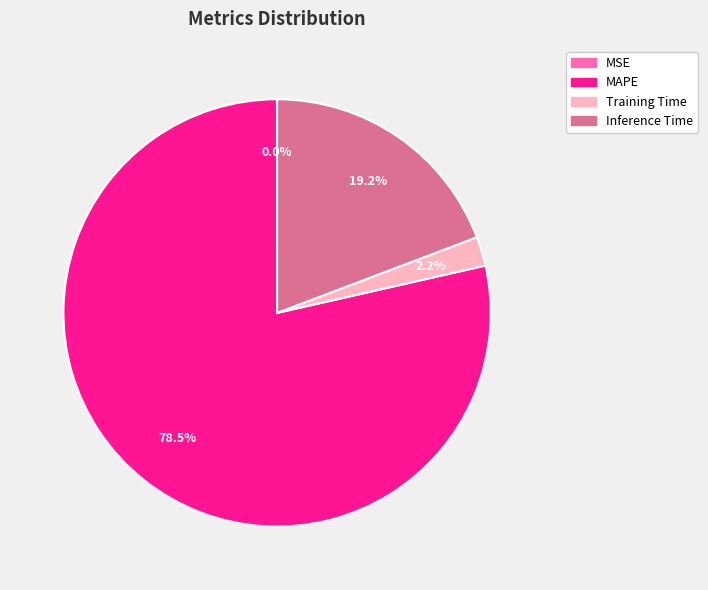

Is there any slice that represents more than half of the pie?

Yes